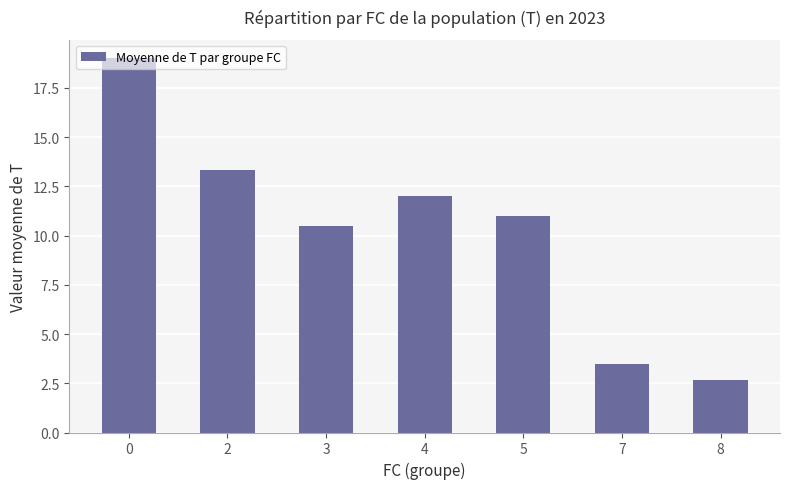

What is the value of the 6th bar from the left?

3.5